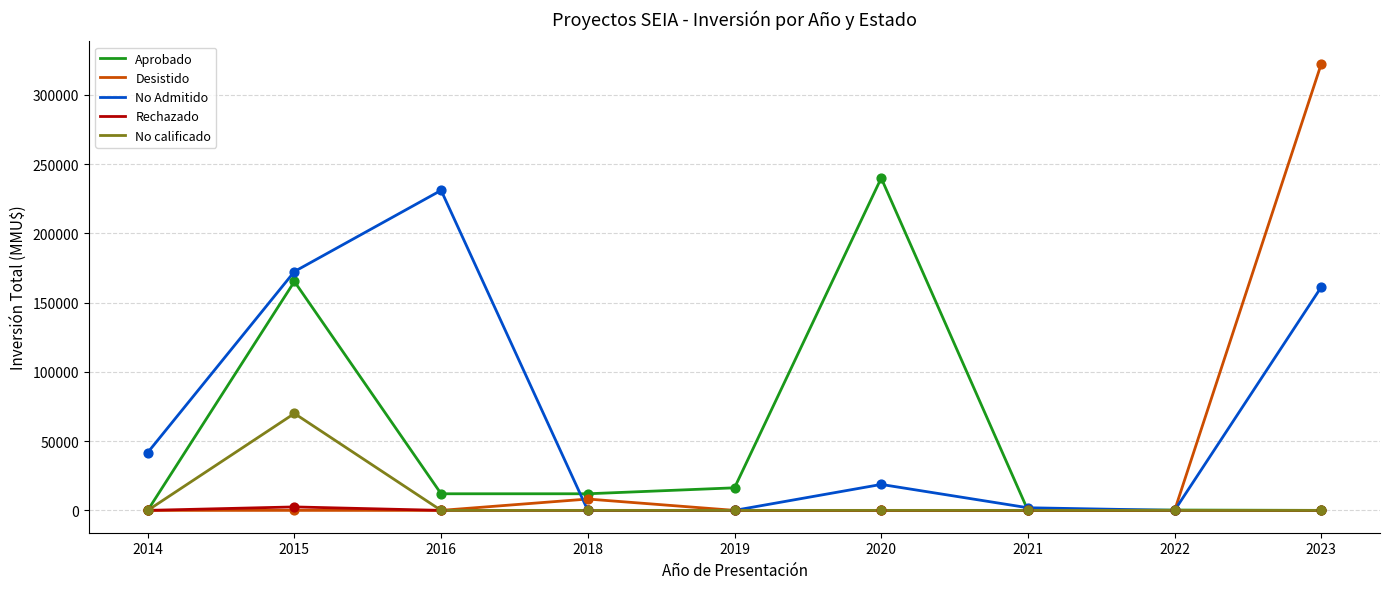

Which series has the largest range (max minus min)?

Desistido